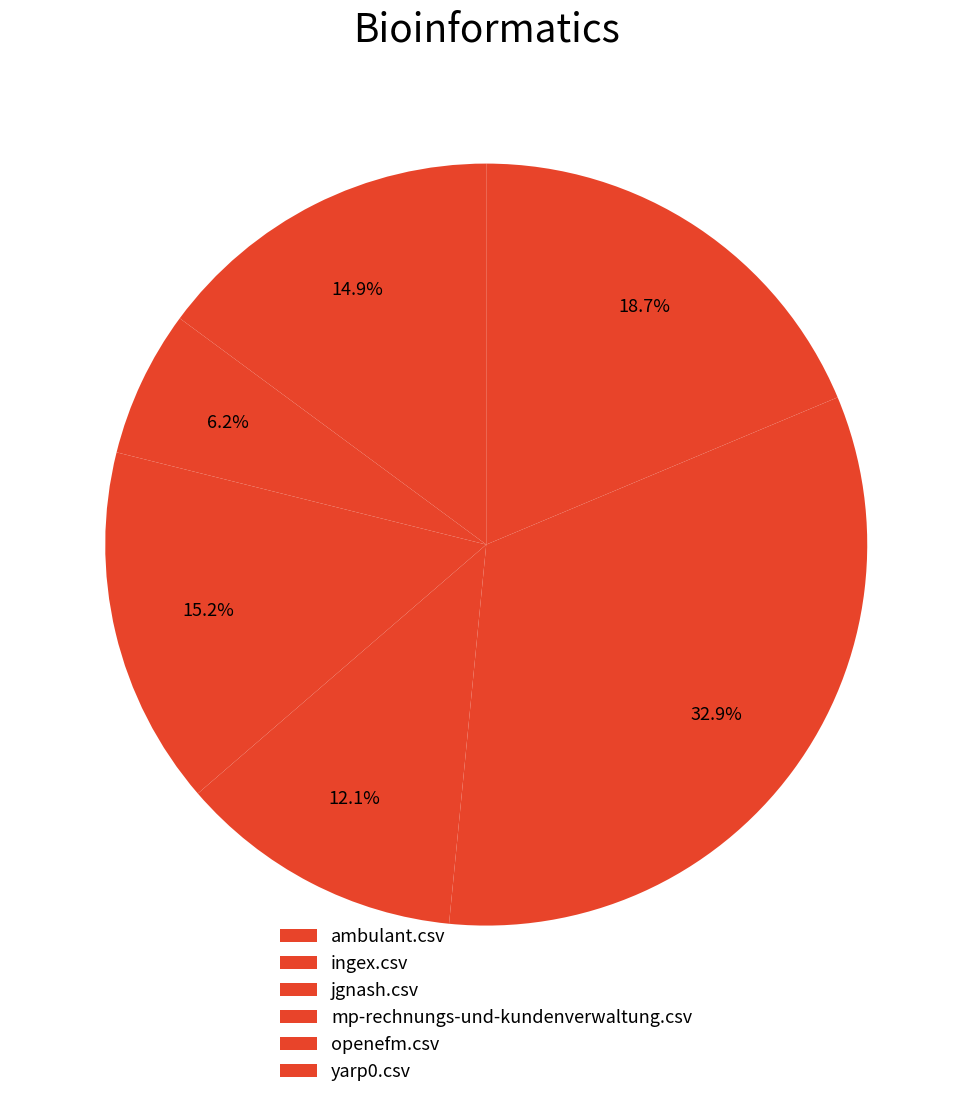

Which has a higher value, ingex.csv or jgnash.csv?

jgnash.csv